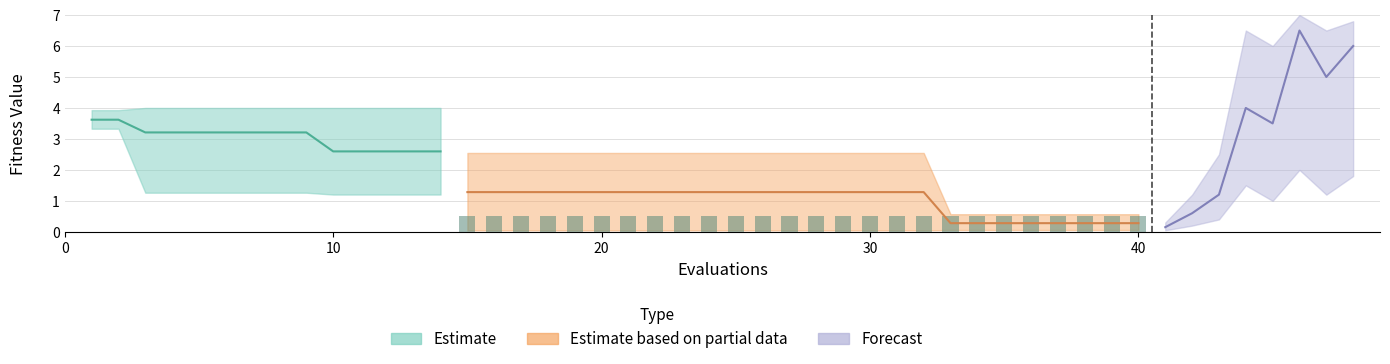

What is the sum of the worst values at 26 and 35?

3.1